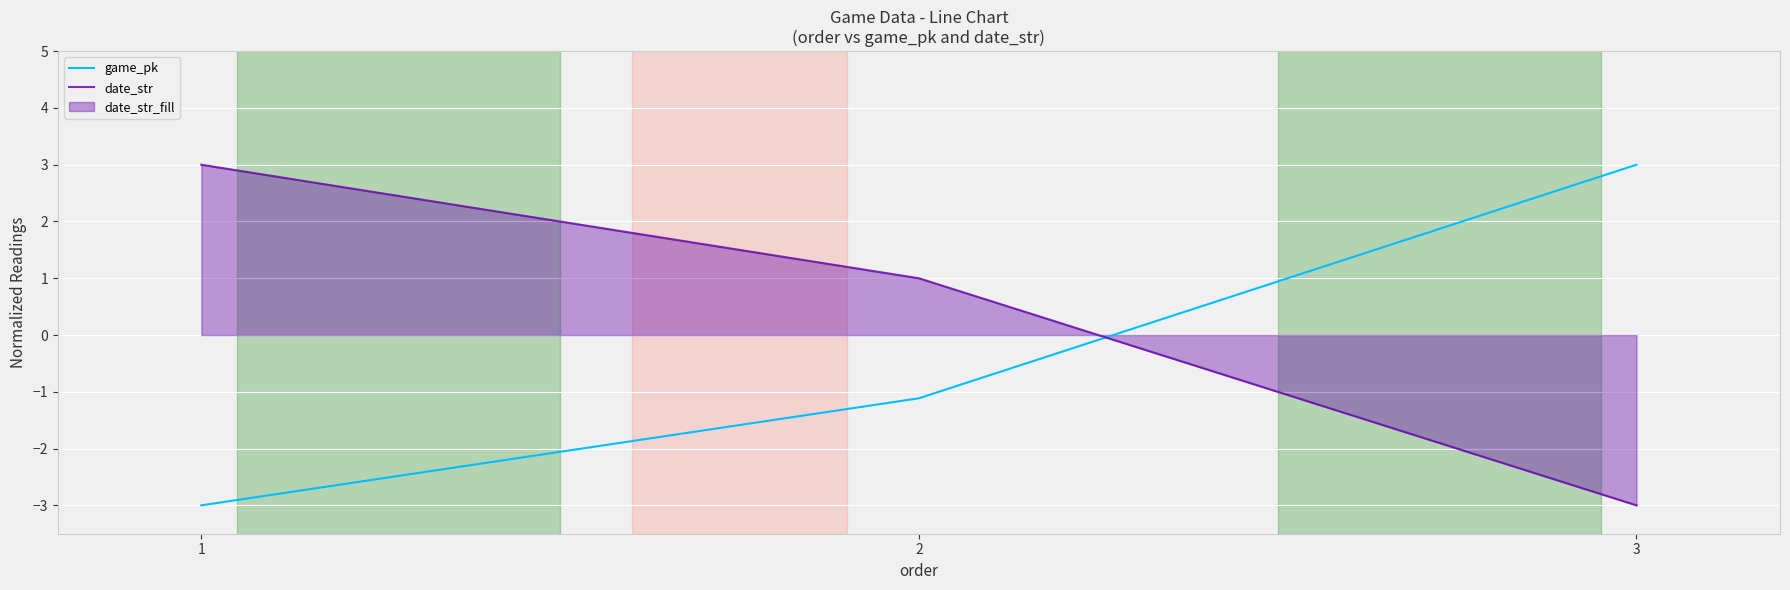

What is the difference between the second highest and minimum values in the game_pk series?

1.9